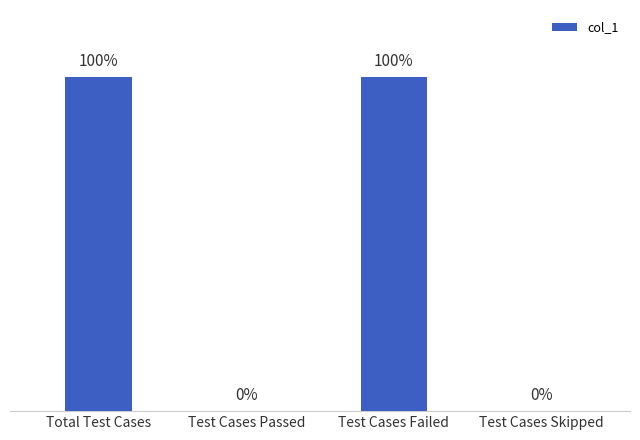

Between Test Cases Passed and Total Test Cases, which is larger?

Total Test Cases